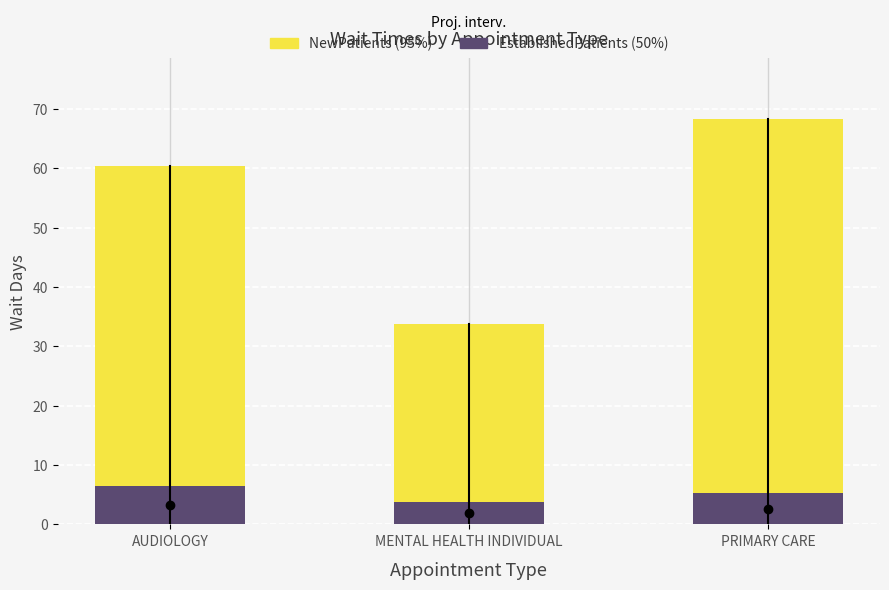

What is the total value across all series at AUDIOLOGY?

60.4